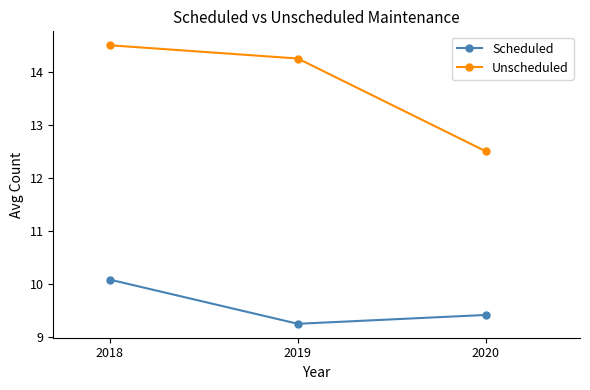

Is this an area chart (filled region under the line)?

No